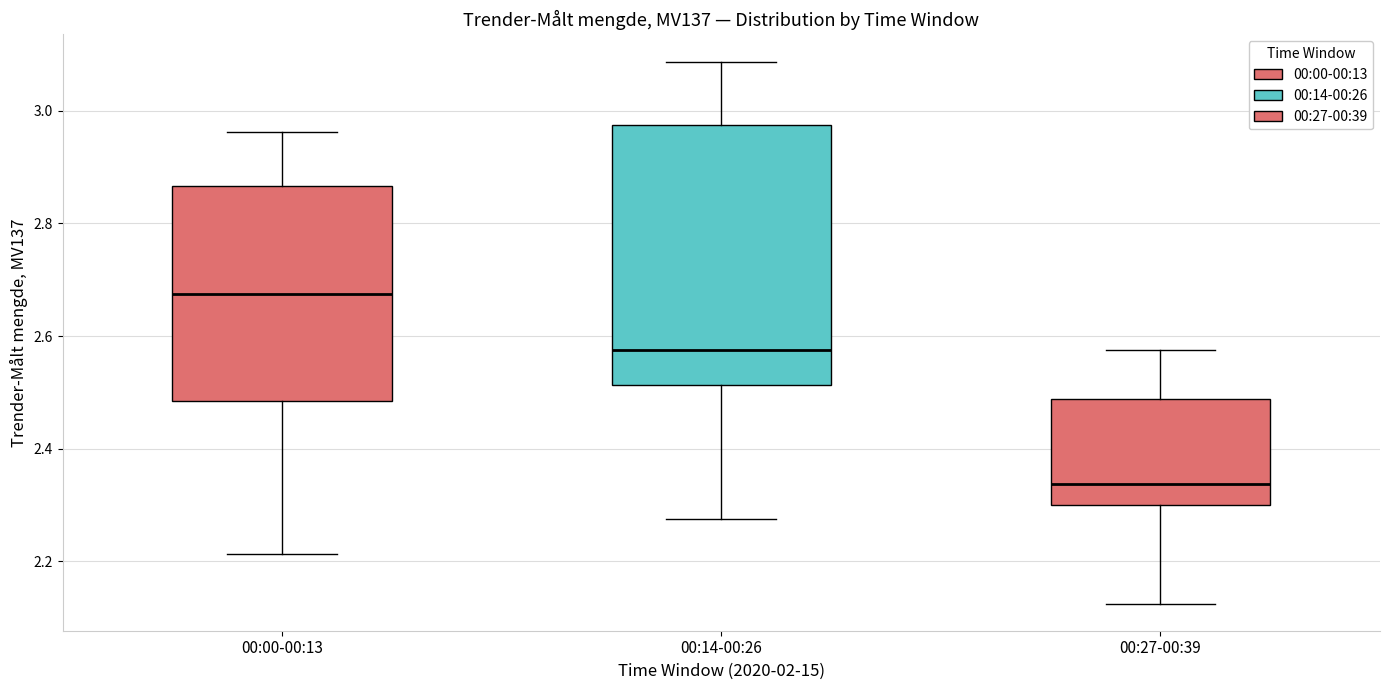

Which box is the tallest, from its lower edge to its upper edge?

00:14-00:26